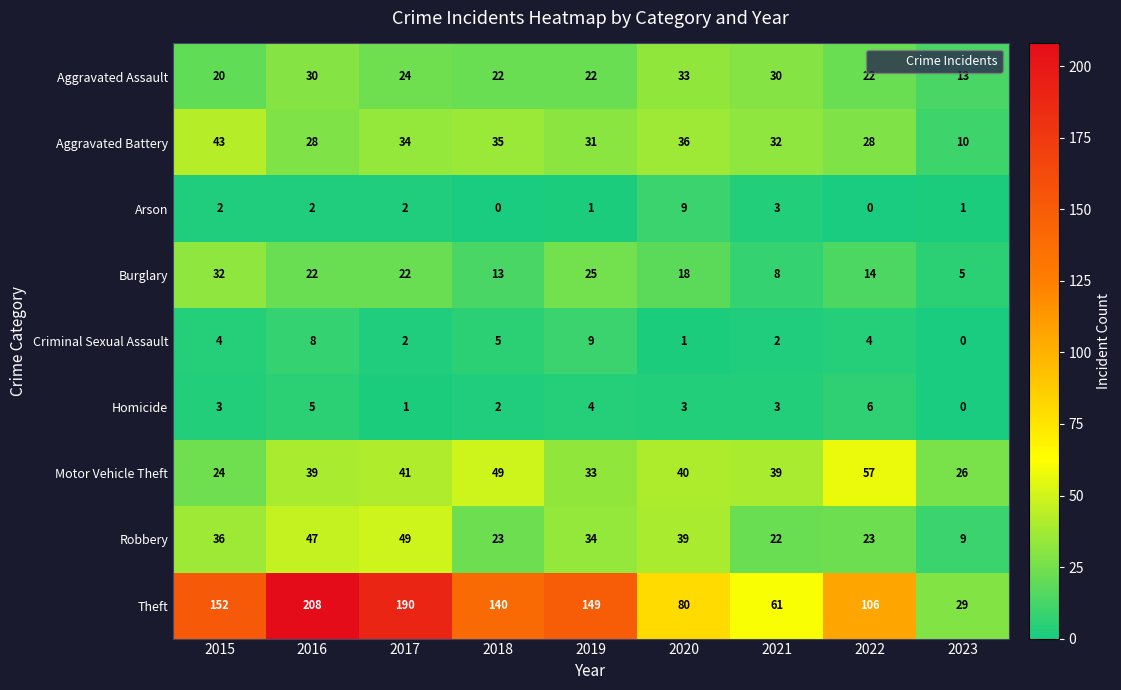

What is the total value across all series at 2016?

389